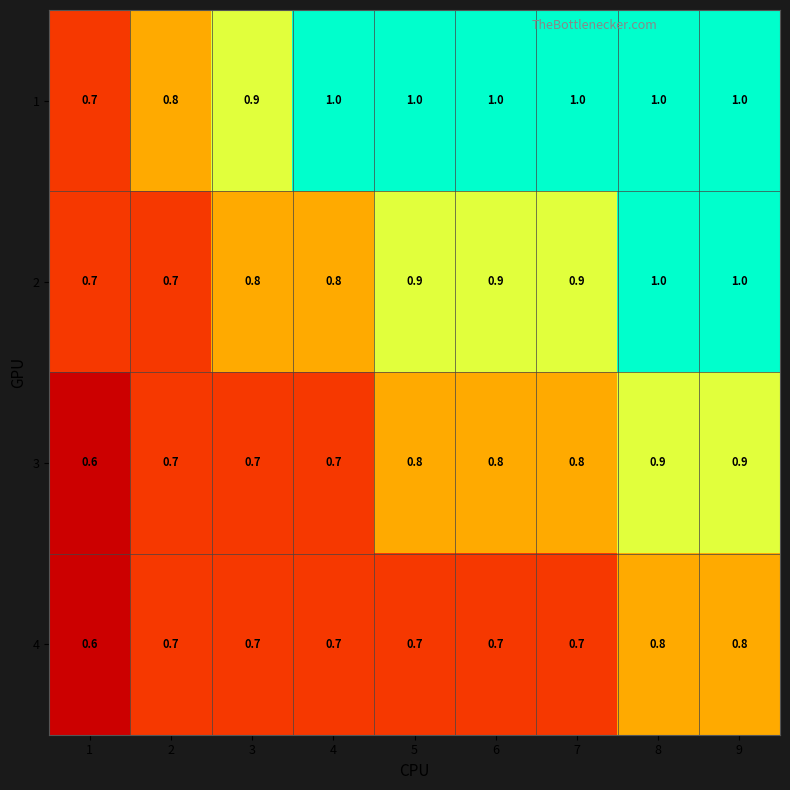

Count the number of data series in this chart.

4